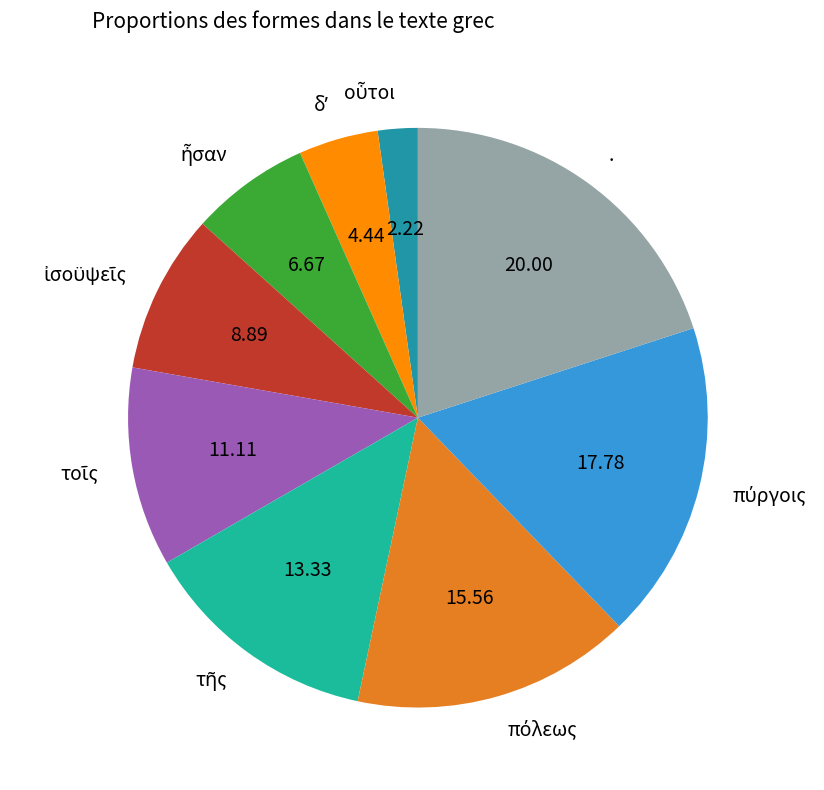

Is there any slice that represents more than half of the pie?

No